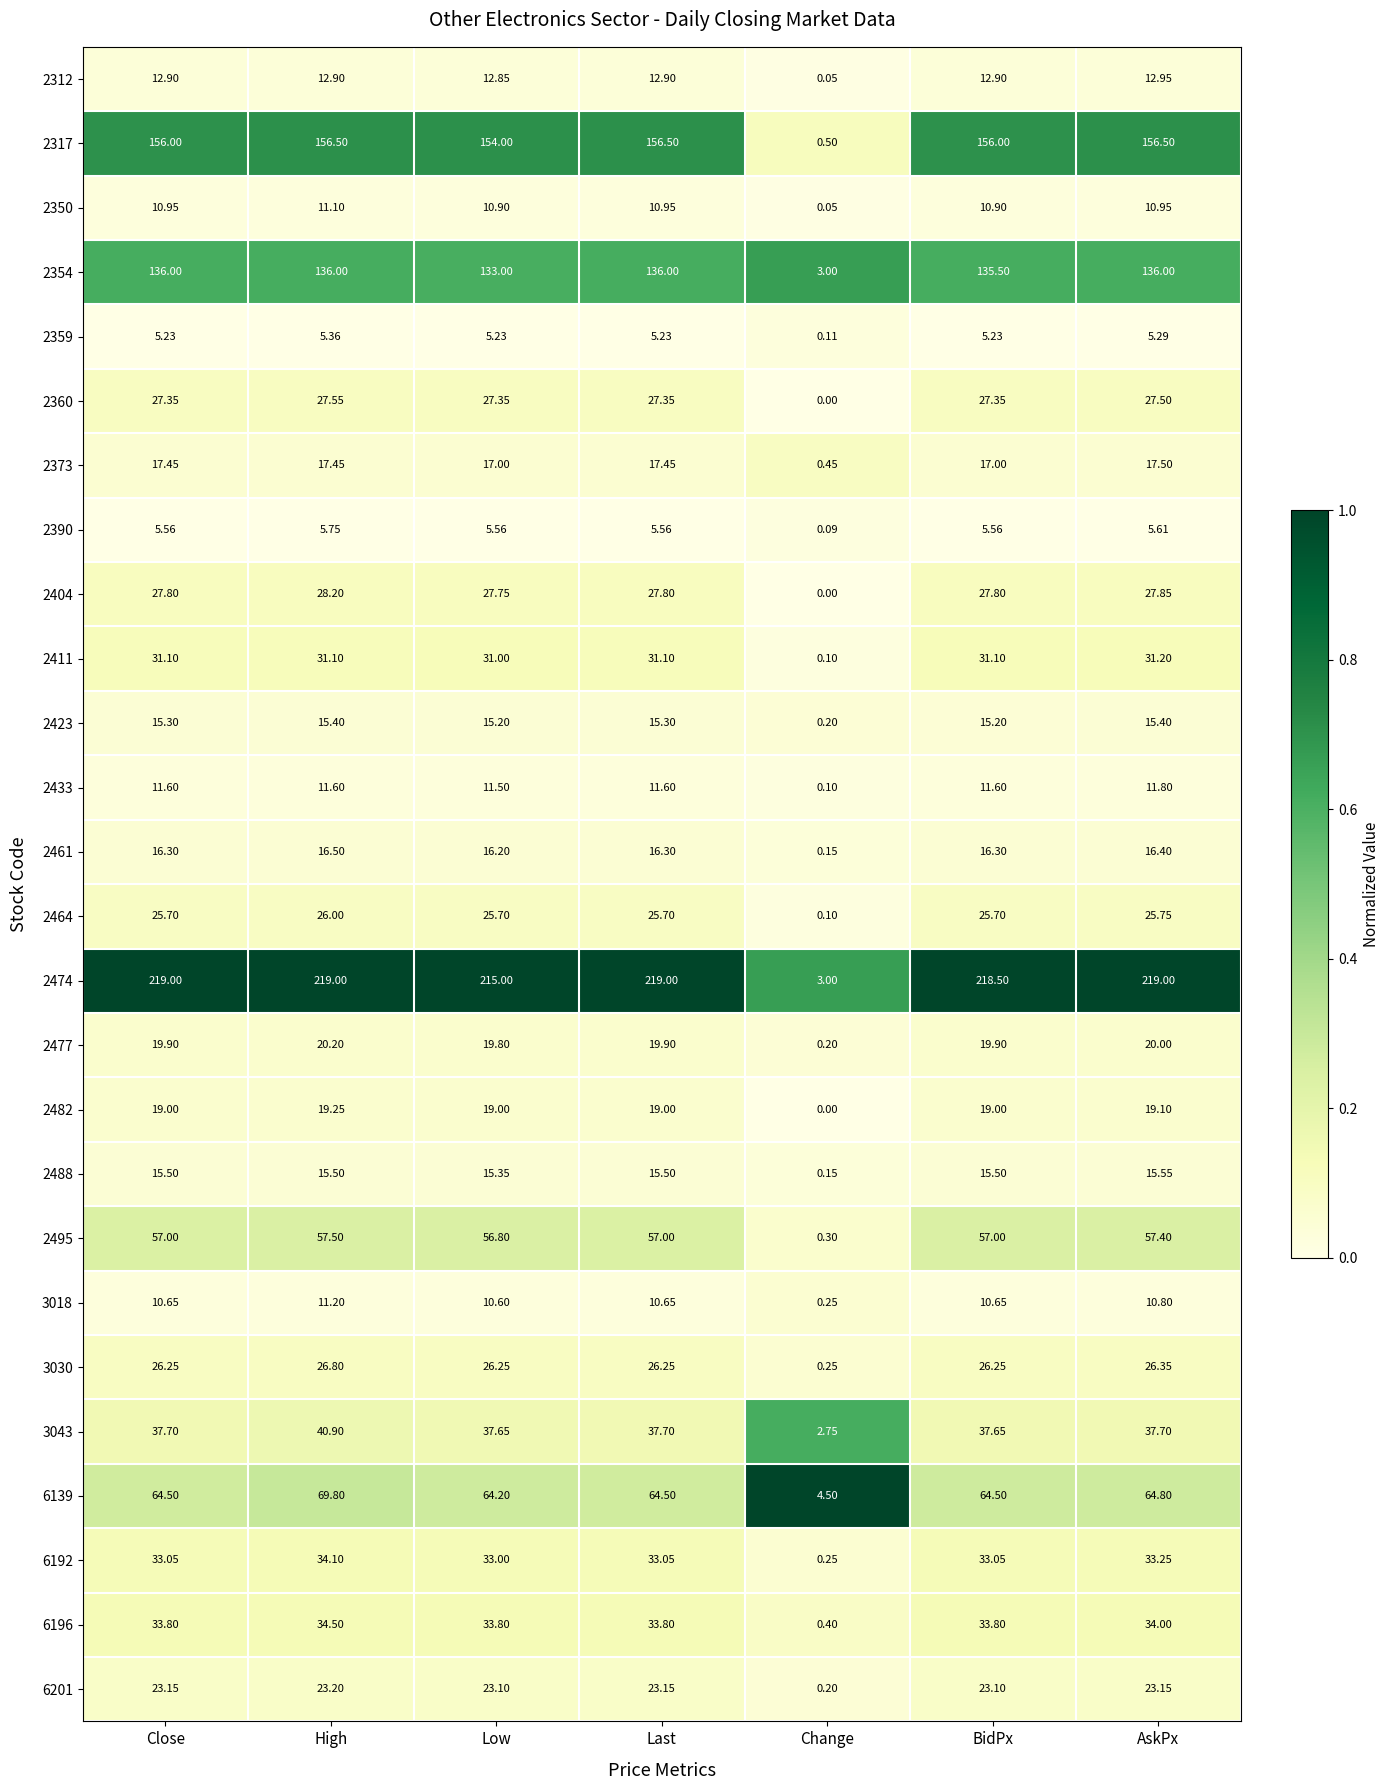

Is the value of 2423 at Last greater than the value of 2411 at Low?

No